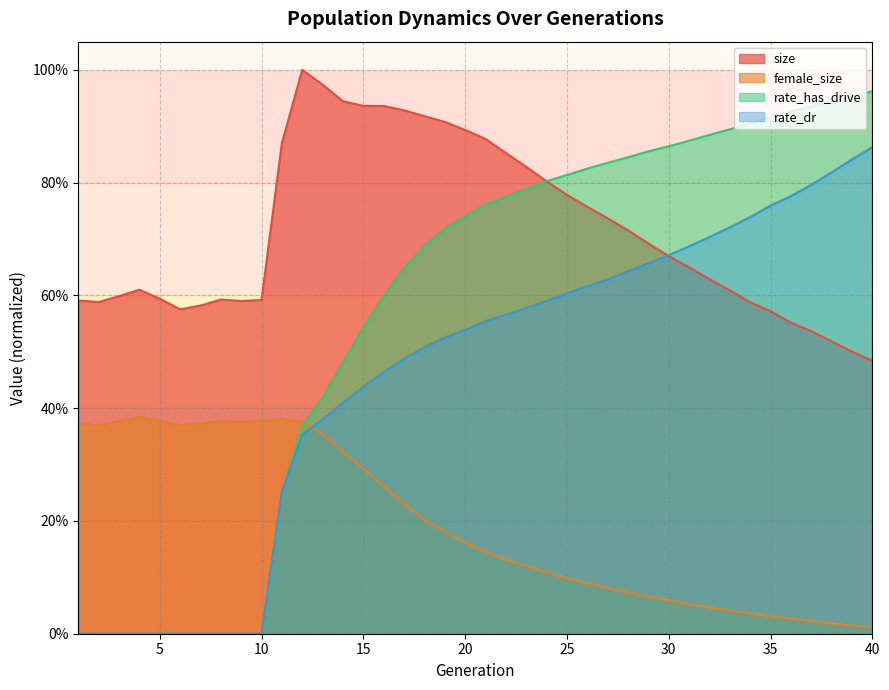

Which label corresponds to the largest value in the chart?

12